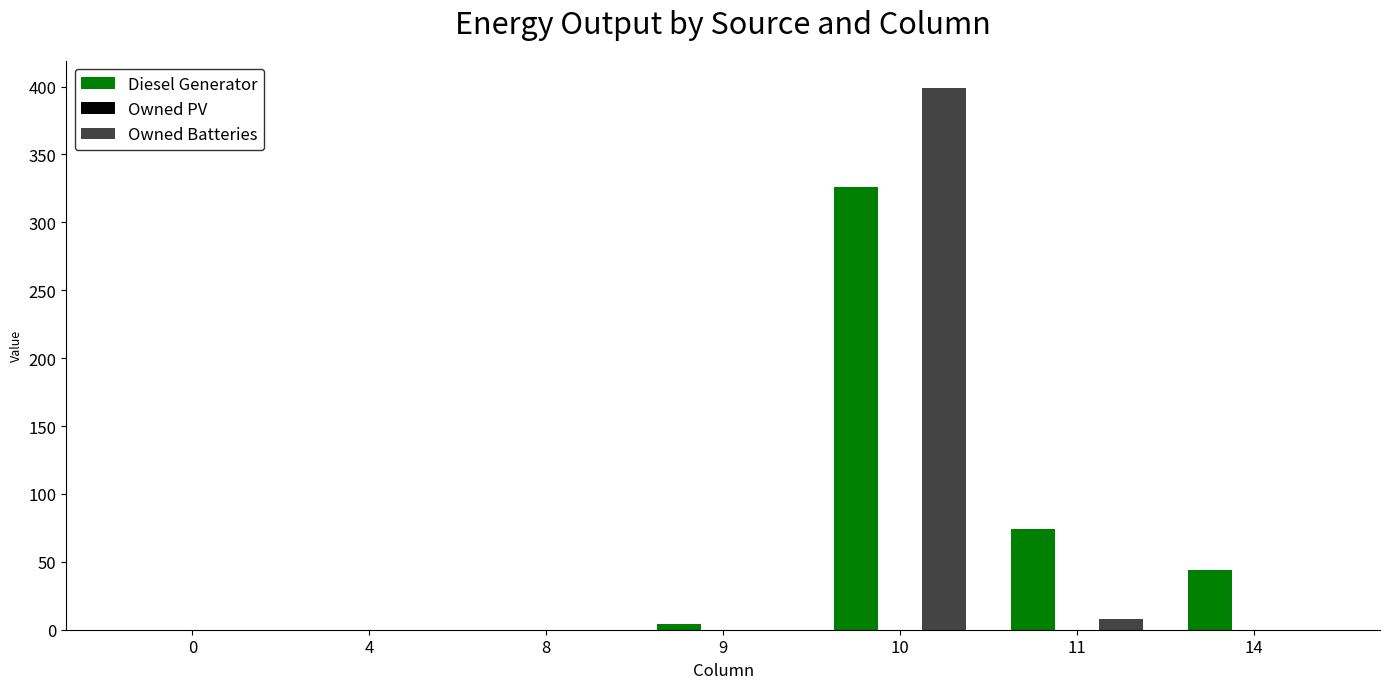

At which category is the sum across all series the highest?

10